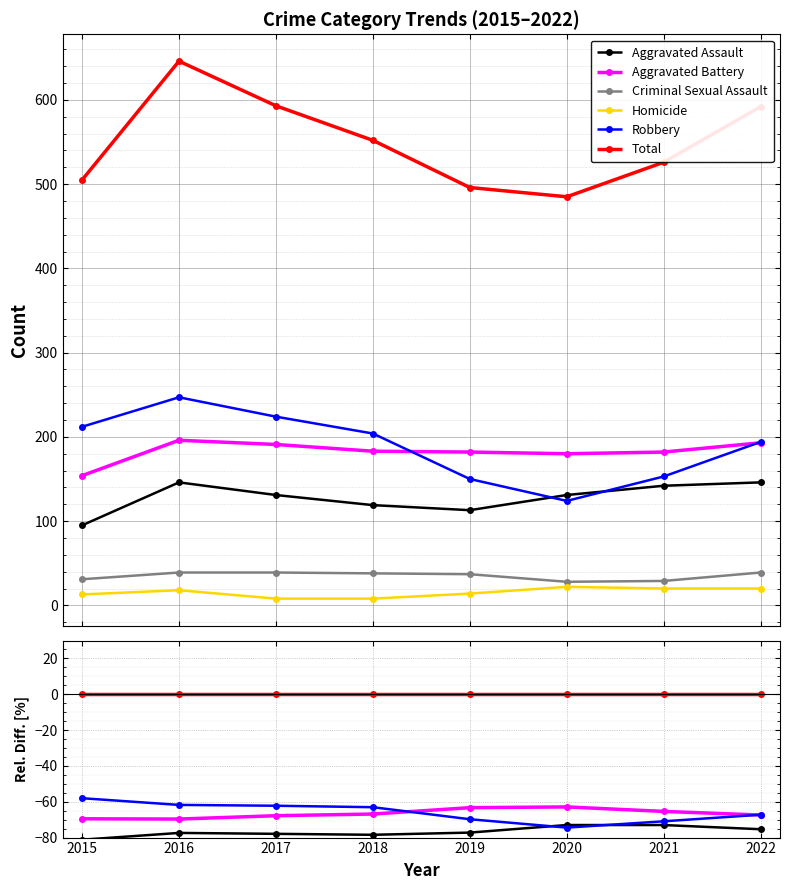

Reading left to right, list all the values displayed in this chart.

Aggravated Assault: -81.2	-77.4	-77.9	-78.4	-77.2	-73.0	-73.0	-75.3
Aggravated Battery: -69.5	-69.7	-67.8	-66.8	-63.3	-62.9	-65.4	-67.4
Criminal Sexual Assault: -93.9	-94.0	-93.4	-93.1	-92.5	-94.2	-94.5	-93.4
Homicide: -97.4	-97.2	-98.7	-98.6	-97.2	-95.5	-96.2	-96.6
Robbery: -58.0	-61.8	-62.2	-63.0	-69.8	-74.4	-70.9	-67.2
Total: 0.0	0.0	0.0	0.0	0.0	0.0	0.0	0.0